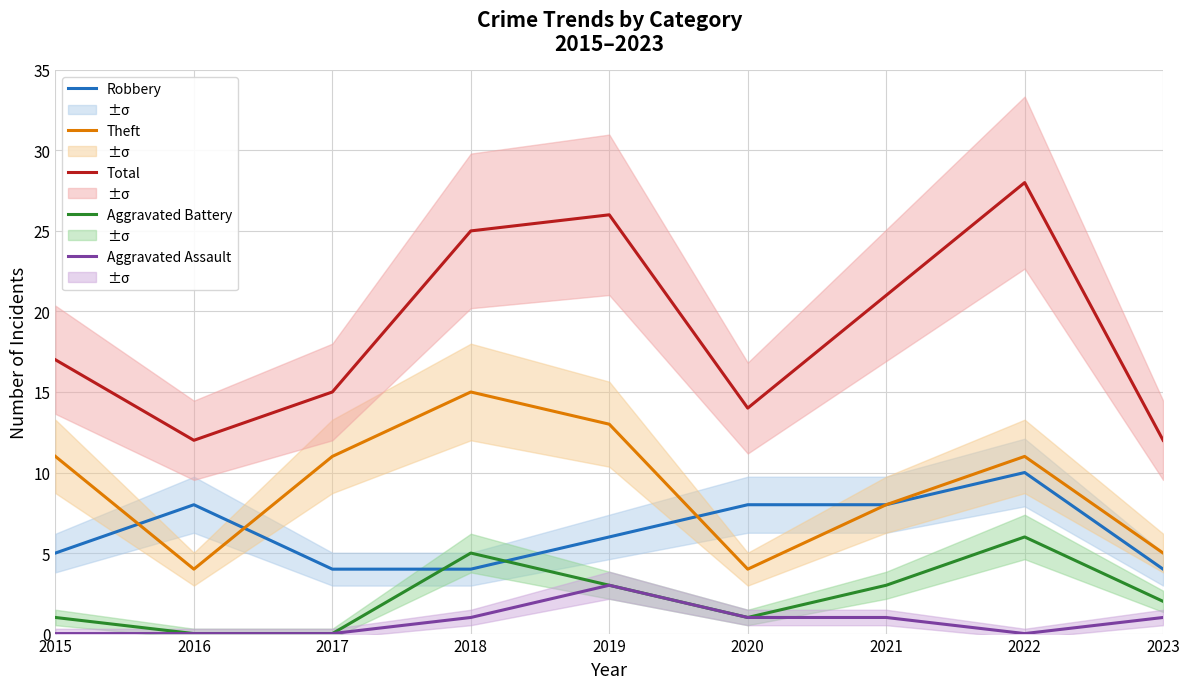

What is the average value of the Total series?

19